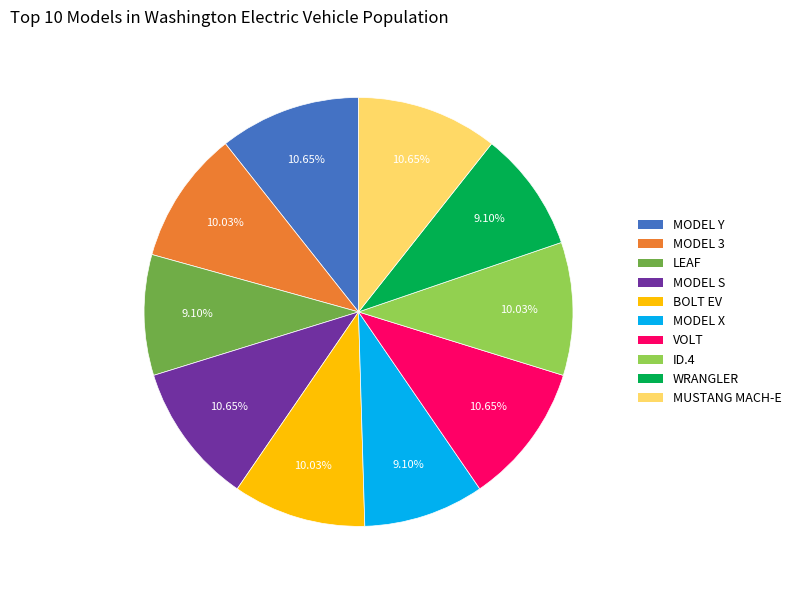

Is there a majority slice in this chart?

No